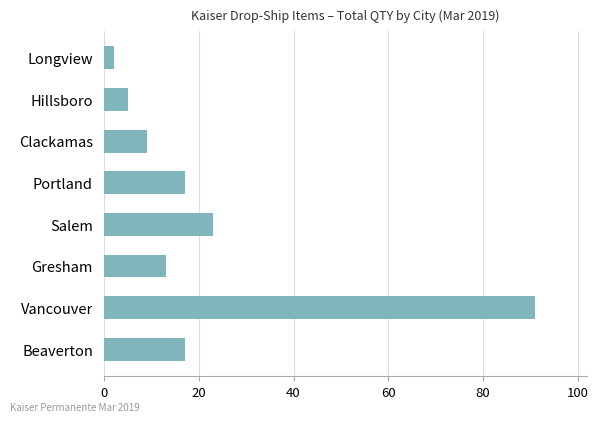

Which has a higher value, Clackamas or Gresham?

Gresham